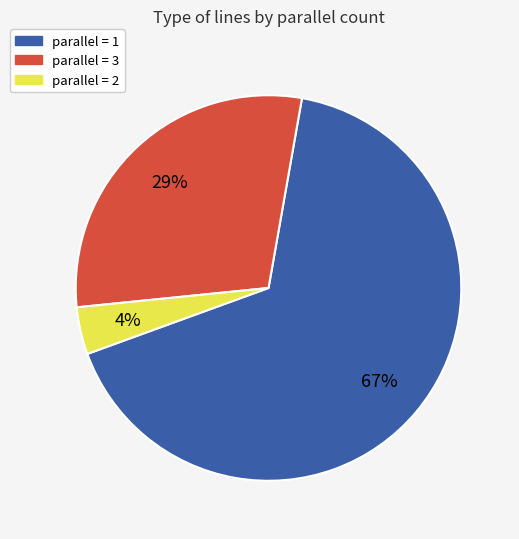

To the nearest percent, what is the difference between the largest and smallest slice percentages?

63%